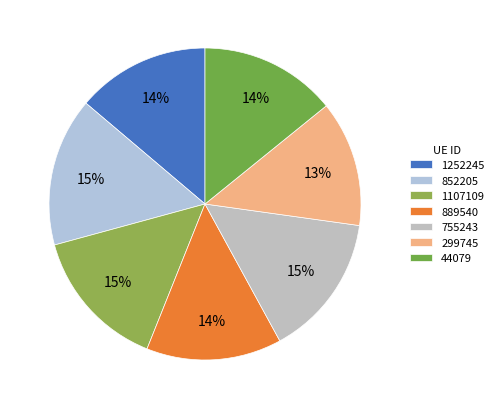

Is the sum of 889540 and 852205 greater than half?

No